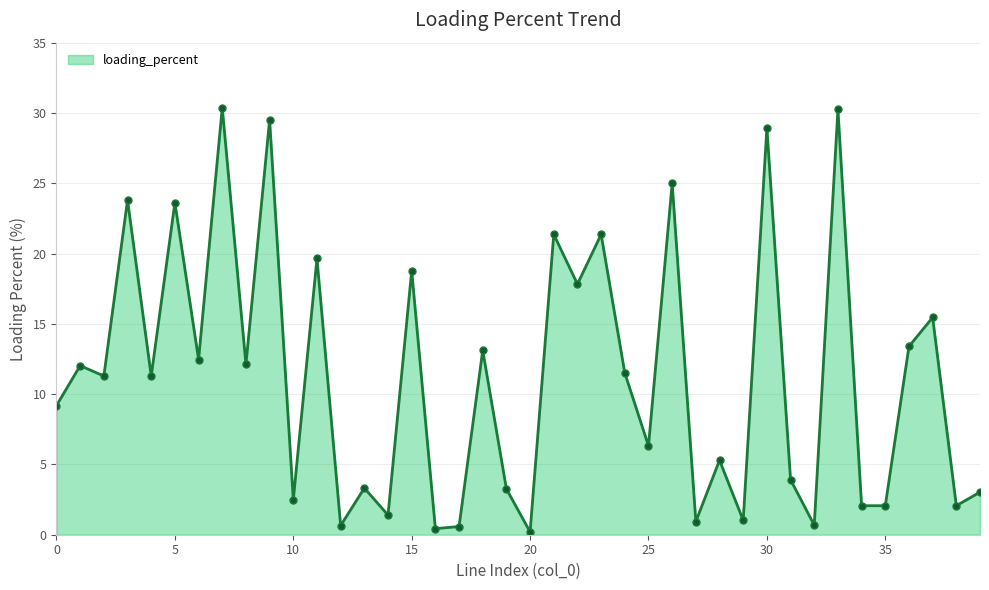

What is the average value?

11.3